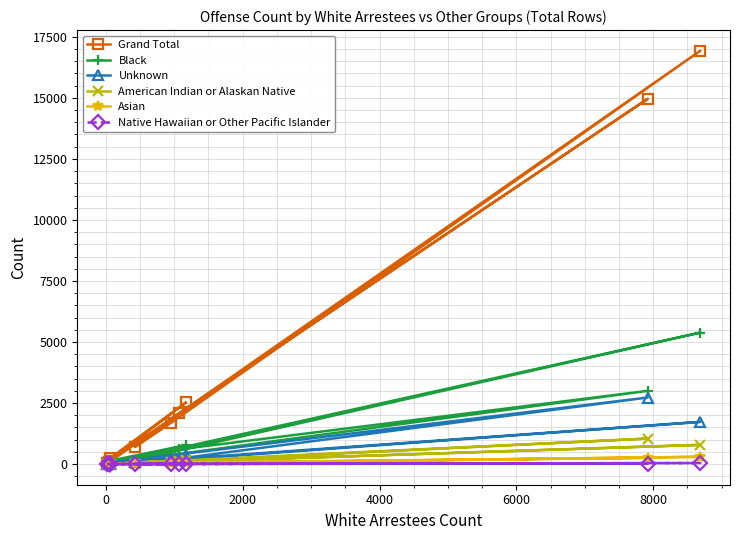

What is the maximum value for American Indian or Alaskan Native?

1045